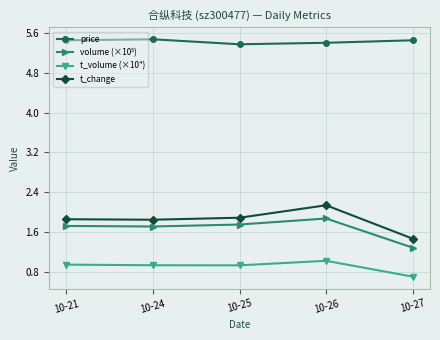

What is the smallest value displayed?

0.7